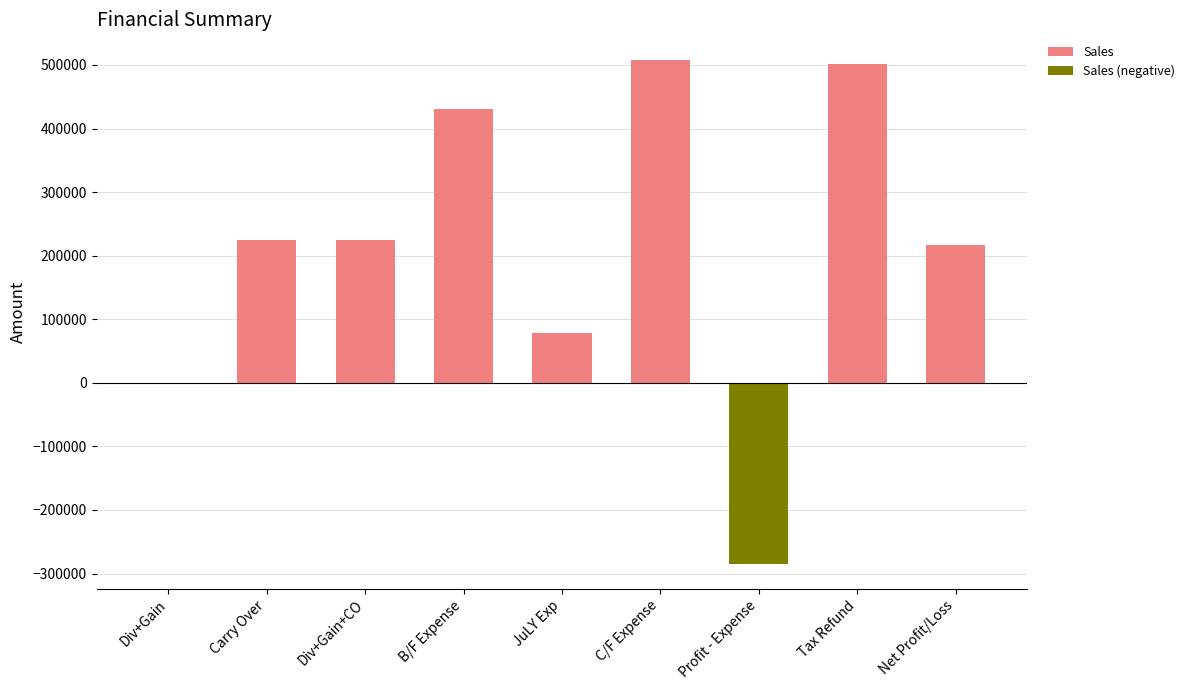

Reading left to right, what are all the values shown in this chart?

Sales: Div+Gain=0.0	Carry Over=224227.1	Div+Gain+CO=224227.1	B/F Expense=430160.0	JuLY Exp=78420.0	C/F Expense=508580.0	Profit - Expense=0.0	Tax Refund=501000.0	Net Profit/Loss=216647.1
Sales (negative): Div+Gain=0.0	Carry Over=0.0	Div+Gain+CO=0.0	B/F Expense=0.0	JuLY Exp=0.0	C/F Expense=0.0	Profit - Expense=-284352.9	Tax Refund=0.0	Net Profit/Loss=0.0